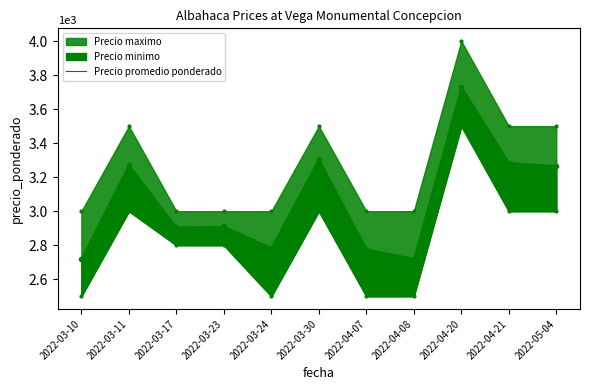

What is the sum of the values at 2022-03-17 and 2022-03-10?

5628